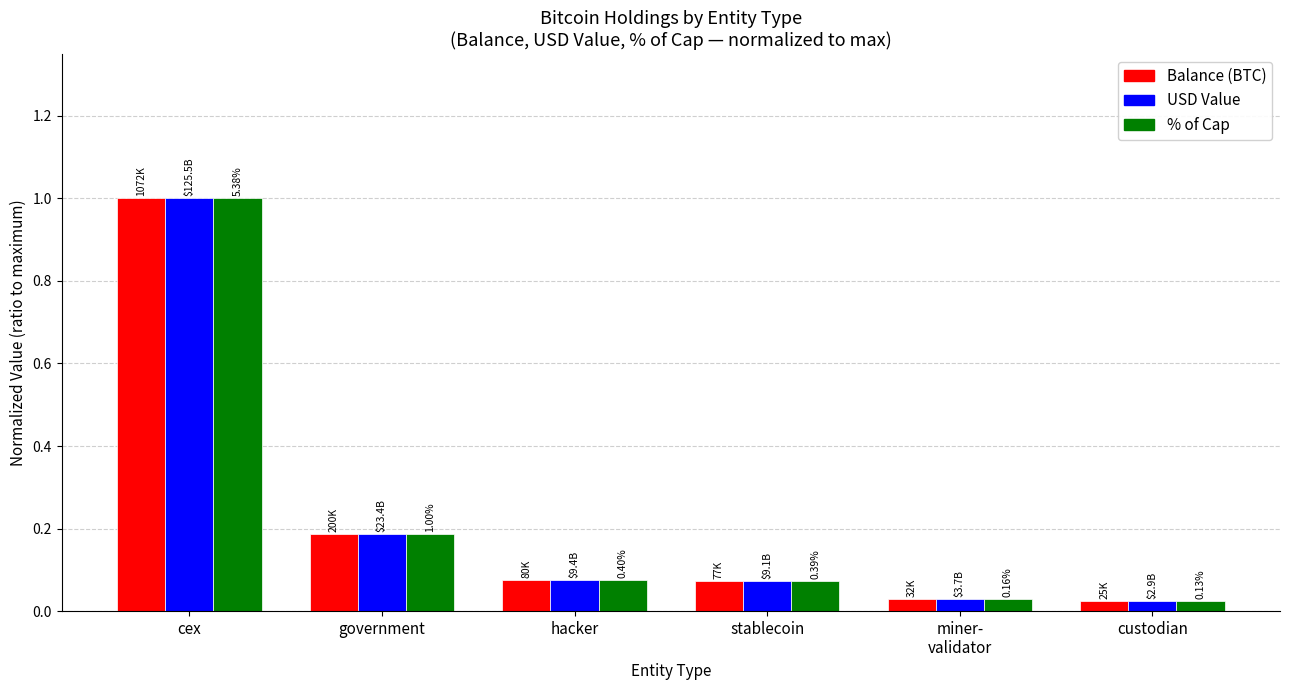

At which label does Balance (BTC) reach its peak?

cex